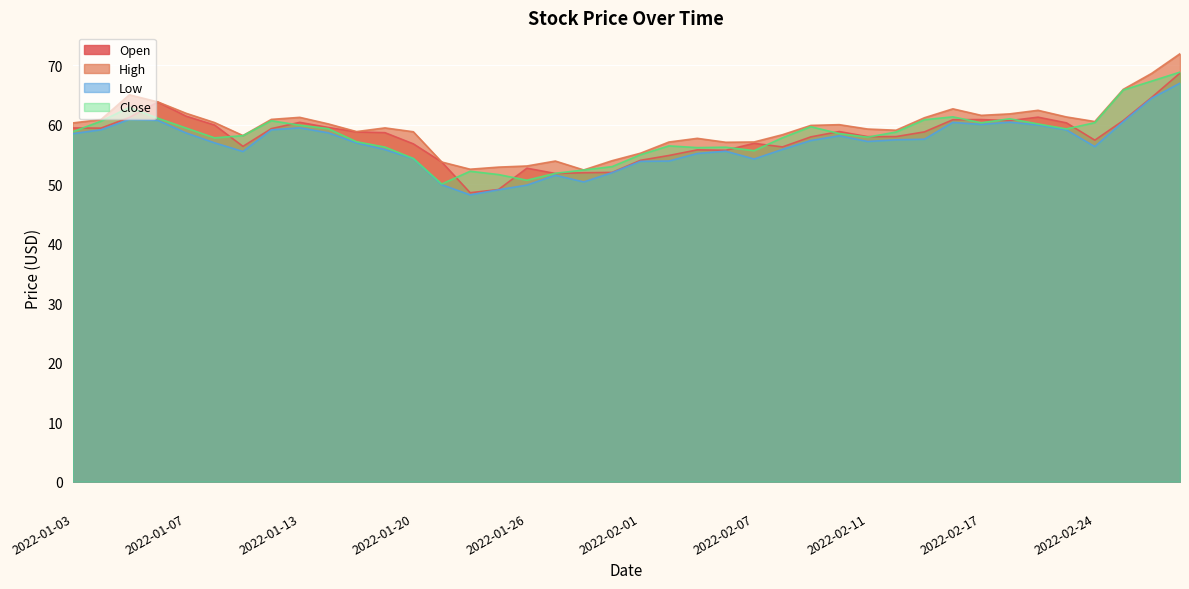

What is the approximate value of Low at 2022-02-18?

60.4